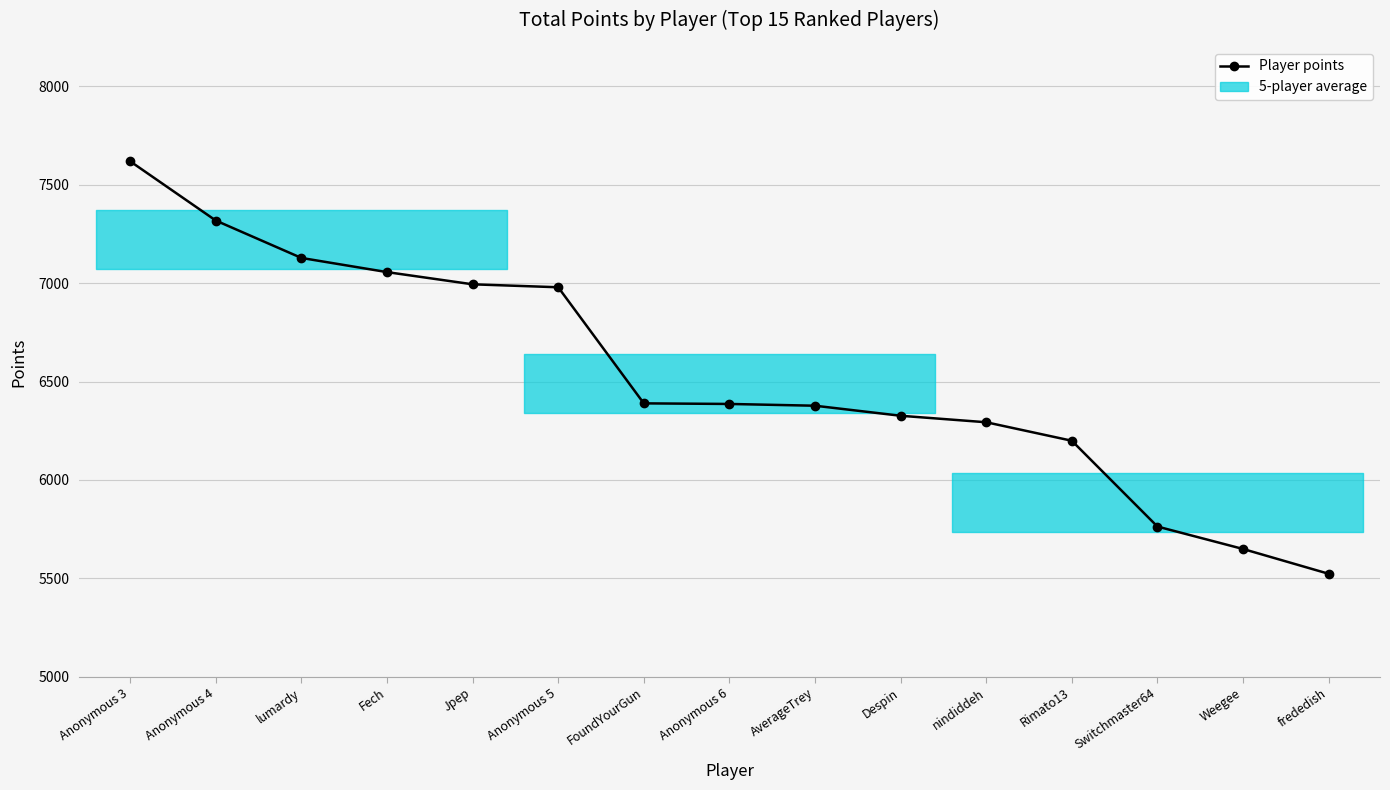

Between Switchmaster64 and nindiddeh, which is larger?

nindiddeh